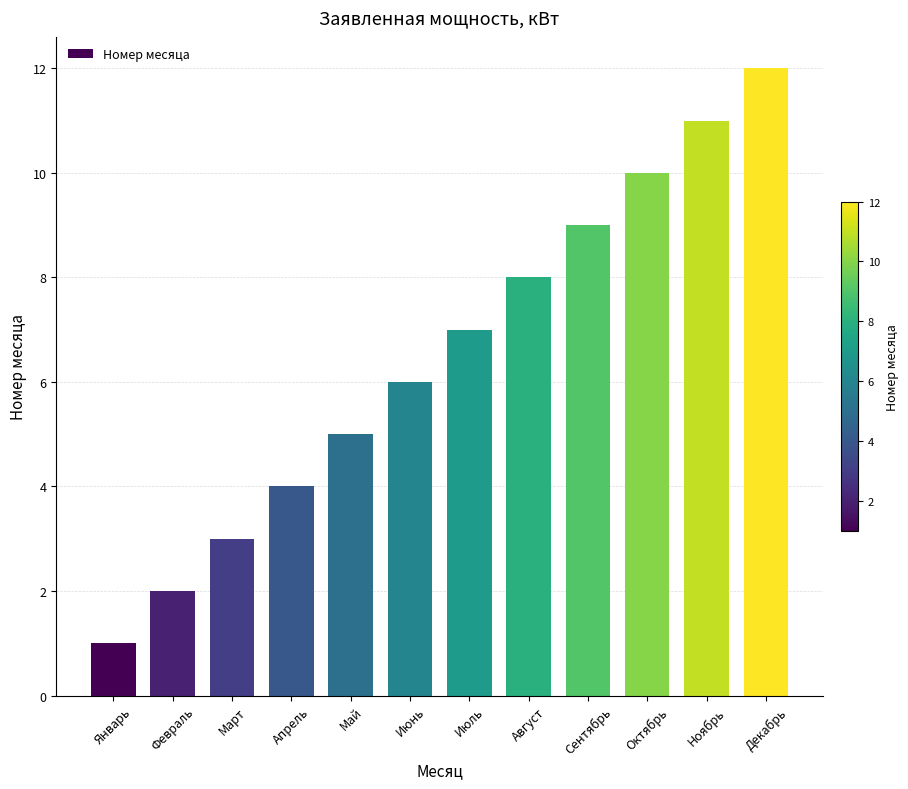

What is the label of the 1st bar from the right?

Декабрь